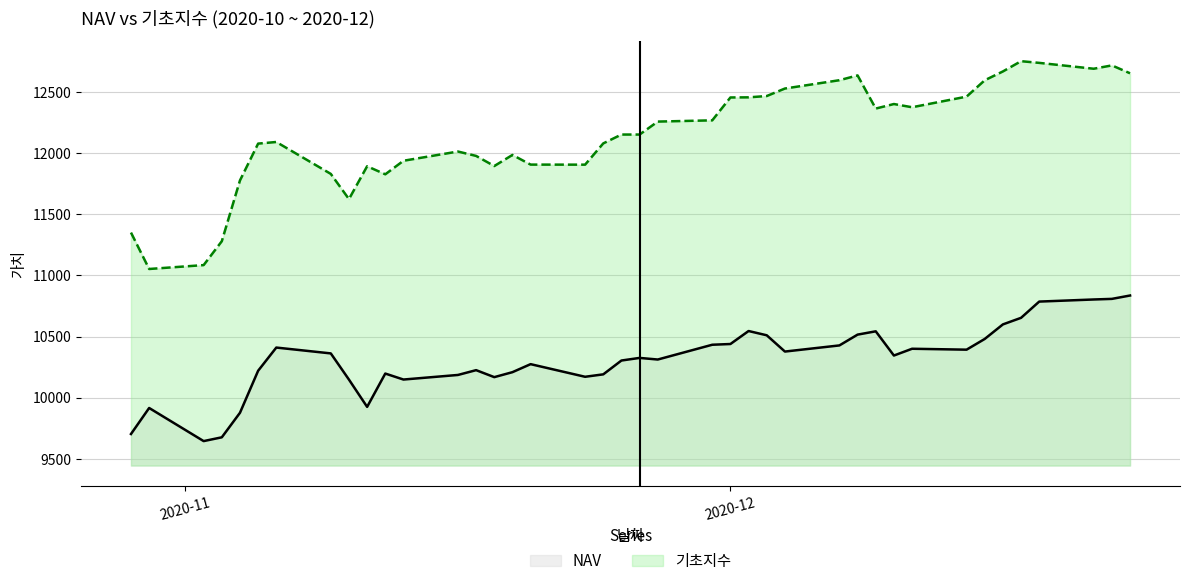

What is the difference between the maximum and minimum values in the 기초지수 series?

1699.1